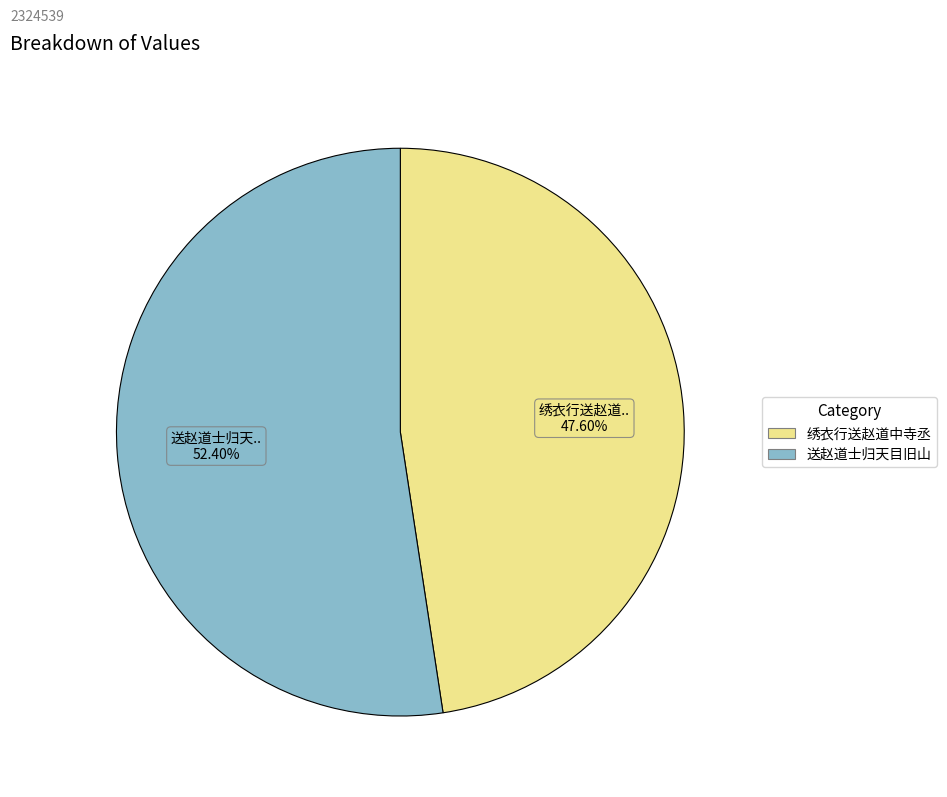

Does any single category account for the majority?

Yes